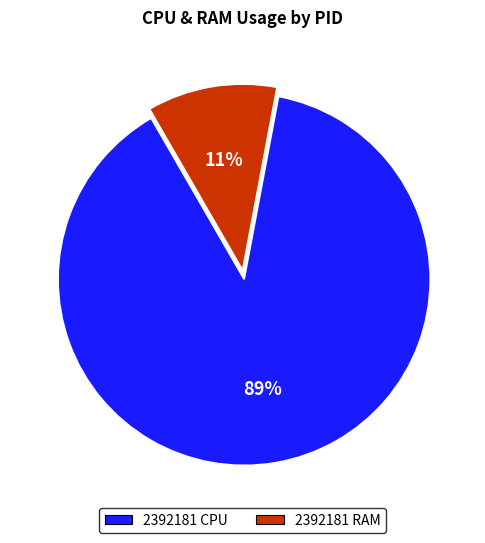

To the nearest percent, what is the average slice percentage?

50%